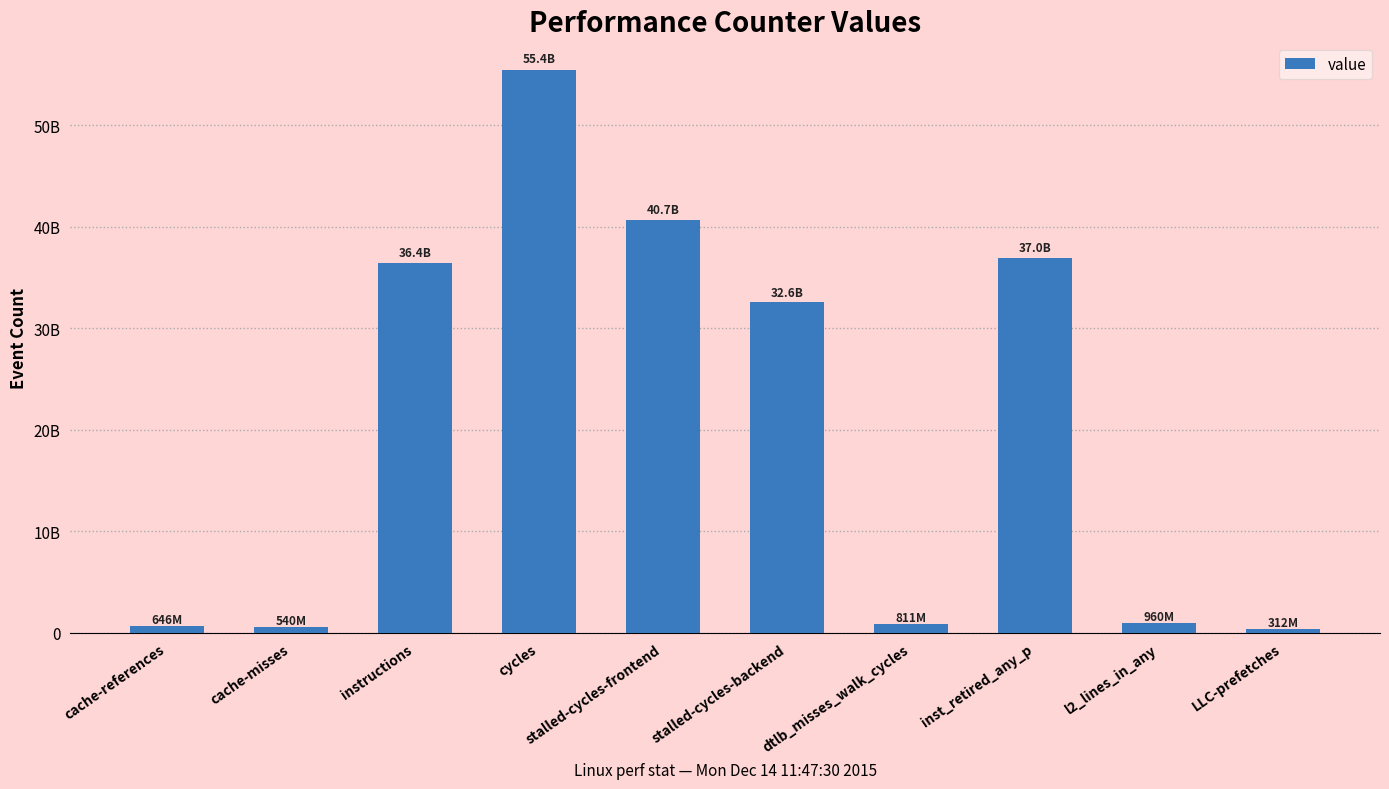

Approximately how many times larger is the value at cycles compared to instructions?

1.5